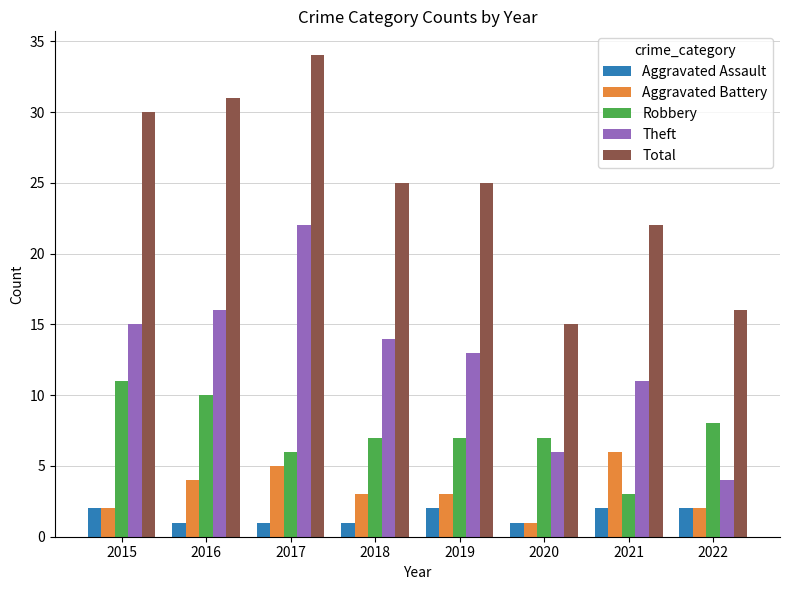

What is the difference between the Aggravated Assault values at 2020 and 2019?

1